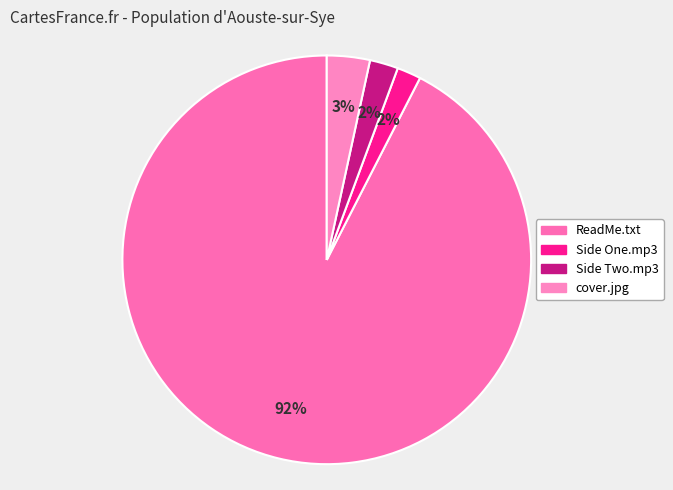

Rank the categories by value from lowest to highest.

/We Are the World (Side One).mp3, /We Are the World (Side Two).mp3, /cover.jpg, /ReadMe(ordont).txt